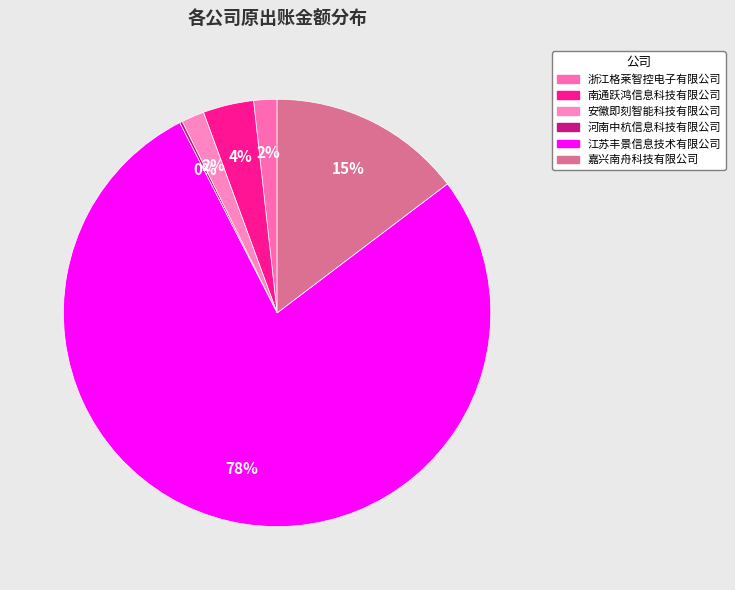

Do 南通跃鸿信息科技有限公司 and 嘉兴南舟科技有限公司 together represent more than half of the pie?

No